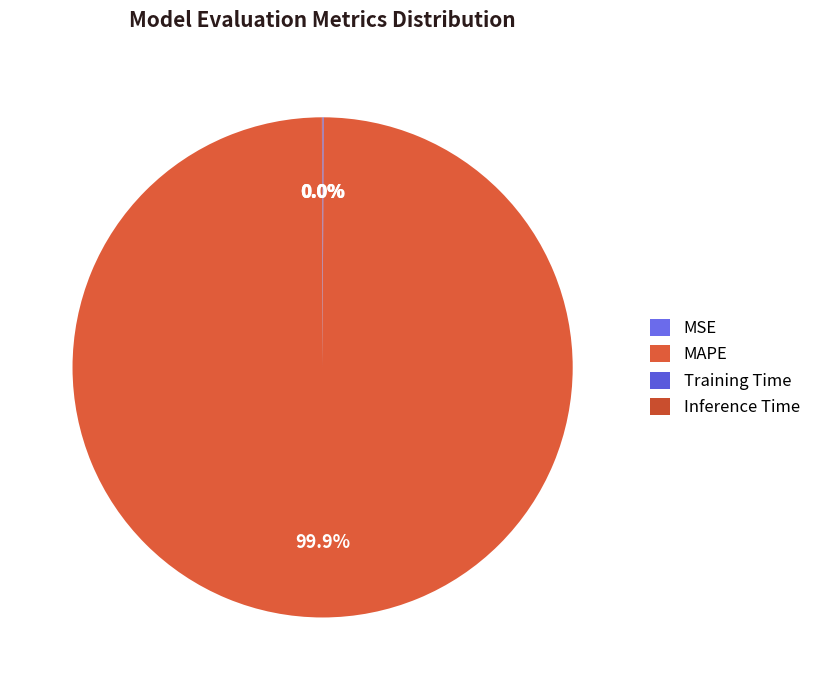

How many segments does this pie chart have?

4